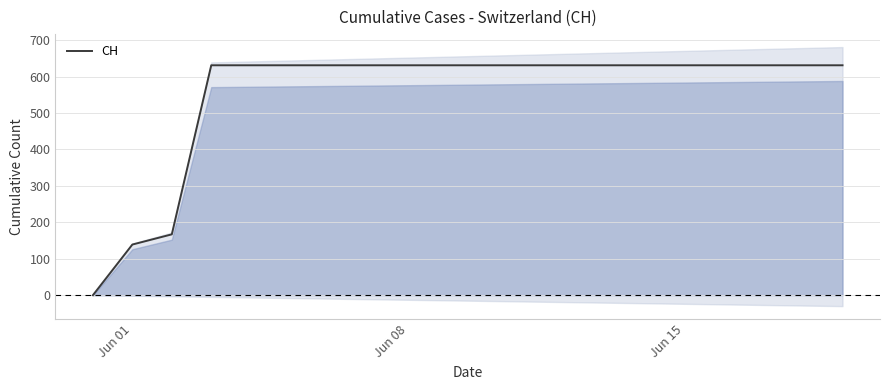

Is it true that the value at Jun 15 is 78?

False